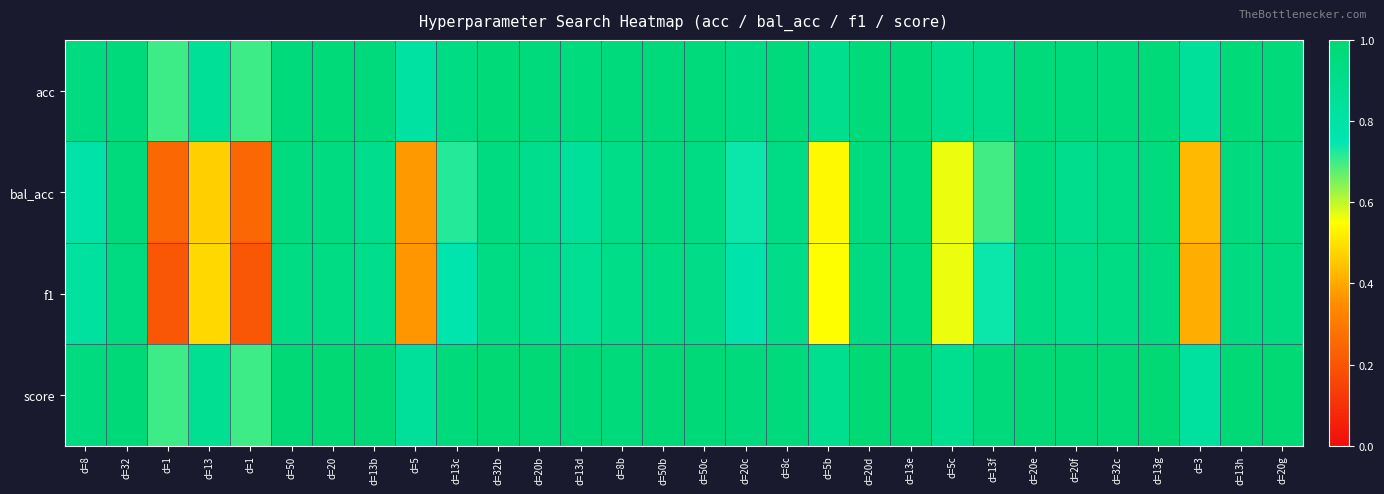

How many data points does each series have?

30